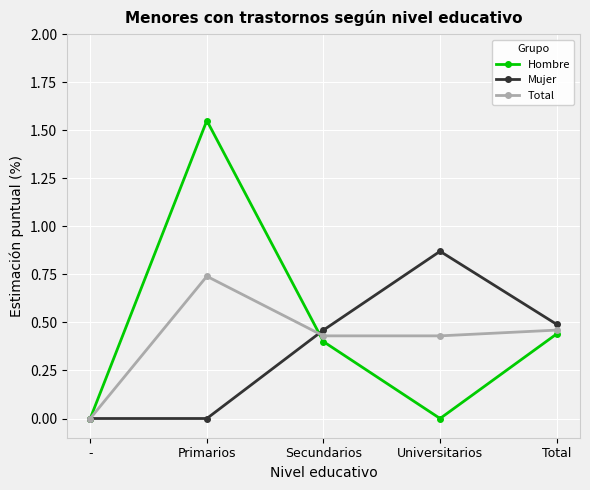

At which category is the sum across all series the highest?

Primarios